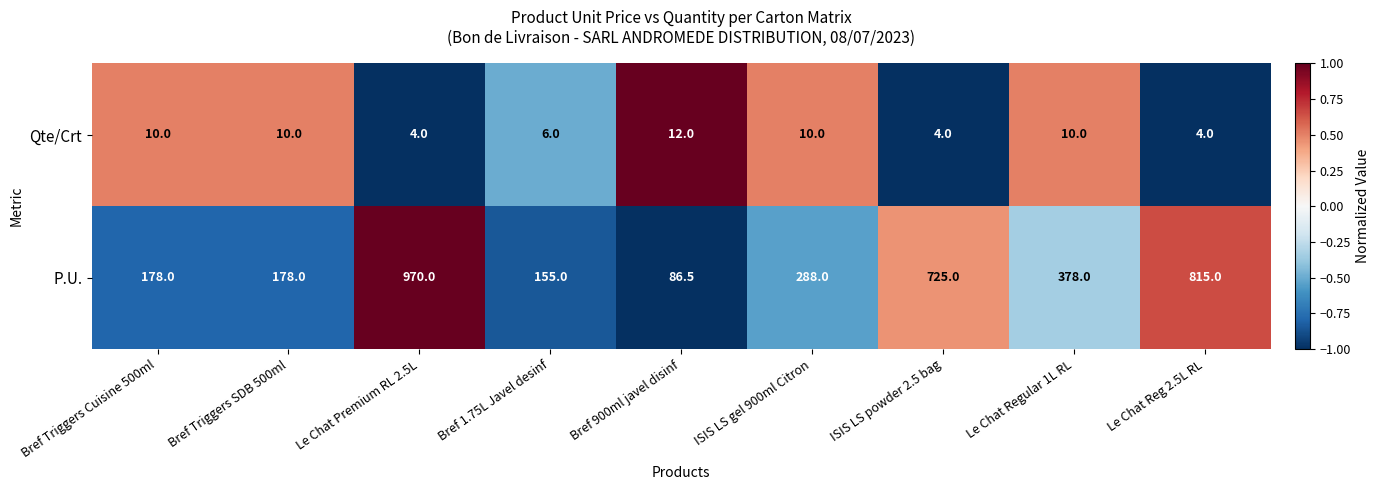

At which label does Qte/Crt reach its peak?

Bref 900ml javel disinf